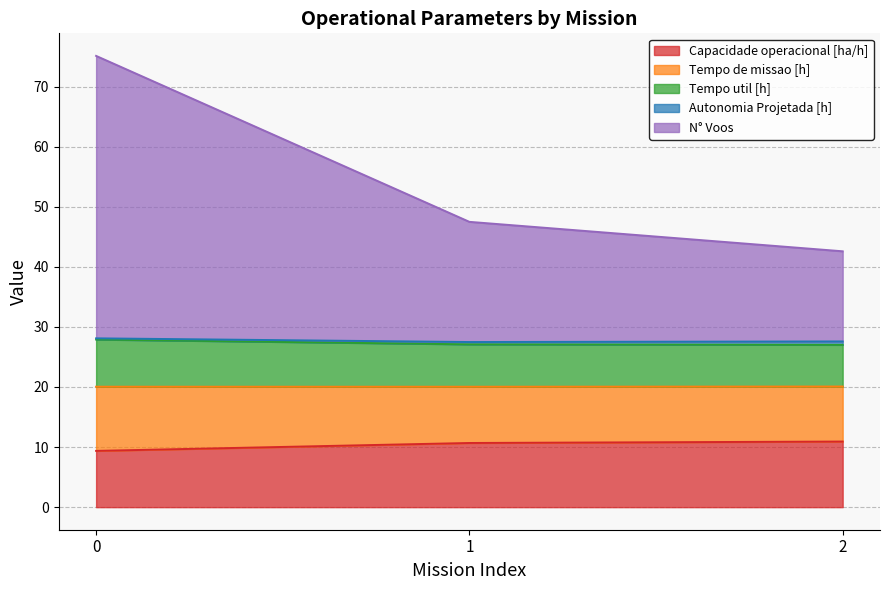

The Capacidade operacional [ha/h] series shows 10.9 at 2. True or false?

True